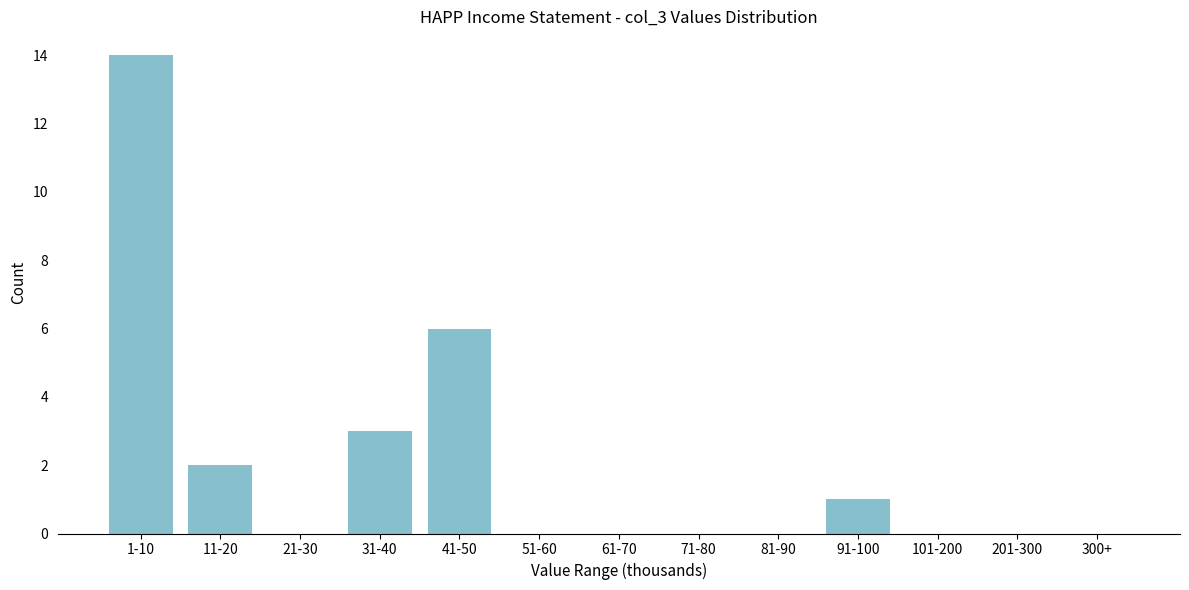

Reading left to right, what are all the values shown in this chart?

1-10=14	11-20=2	21-30=0	31-40=3	41-50=6	51-60=0	61-70=0	71-80=0	81-90=0	91-100=1	101-200=0	201-300=0	300+=0